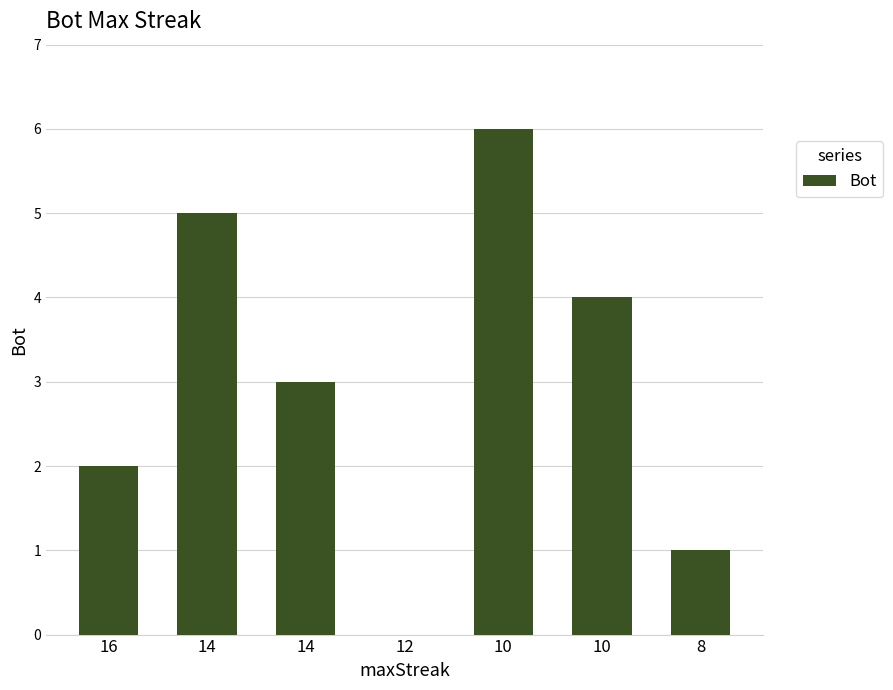

Approximately how many times larger is the value at 10 compared to 10?

0.7